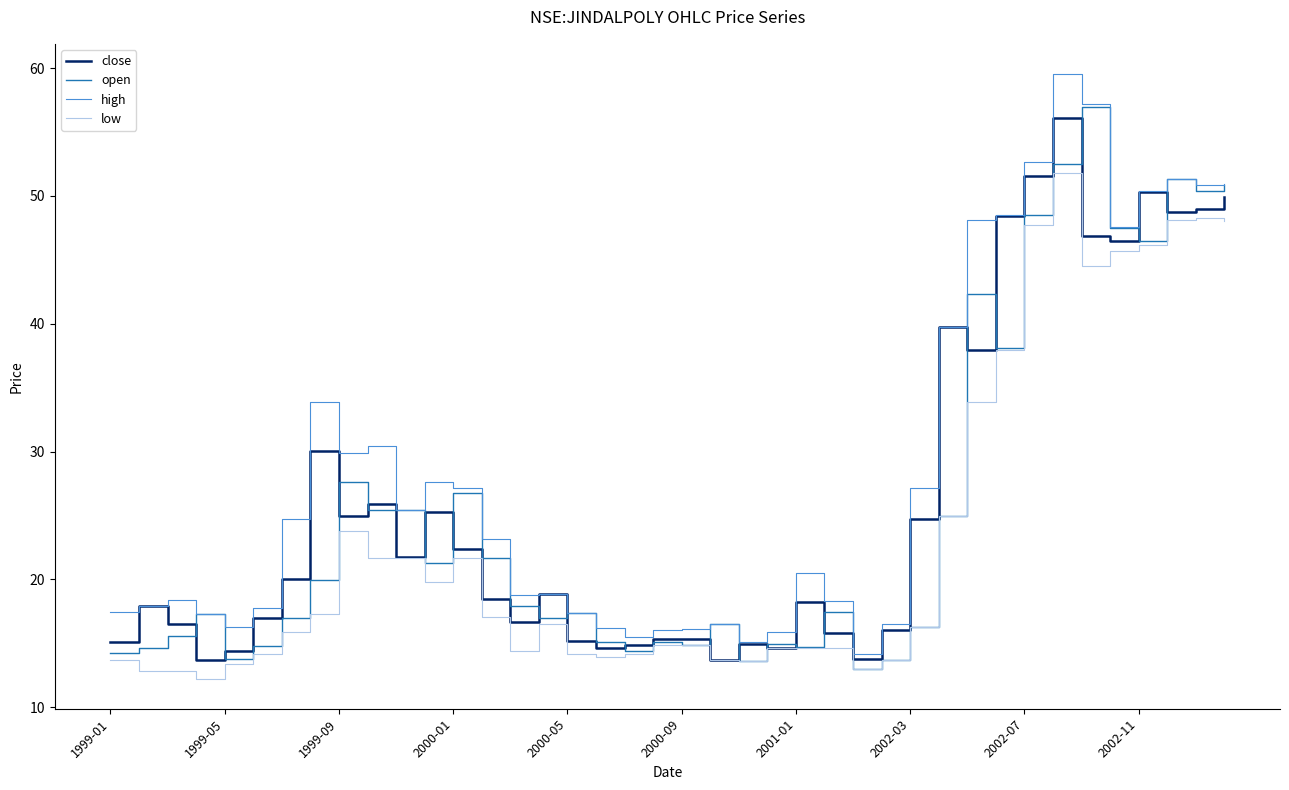

What is the difference between the maximum and minimum values in the open series?

43.9